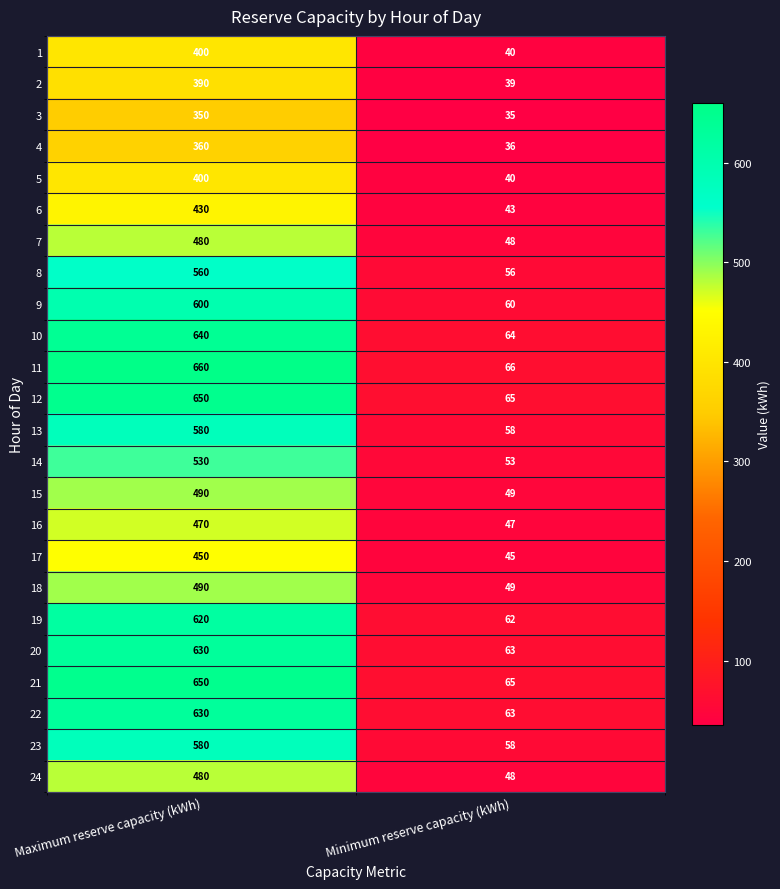

Read the 6 value at Maximum reserve capacity (kWh).

430